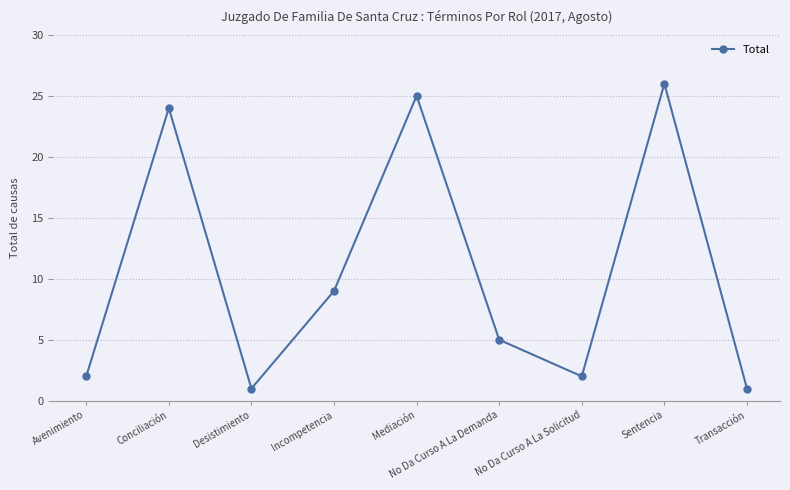

What is the maximum value shown in the chart?

26